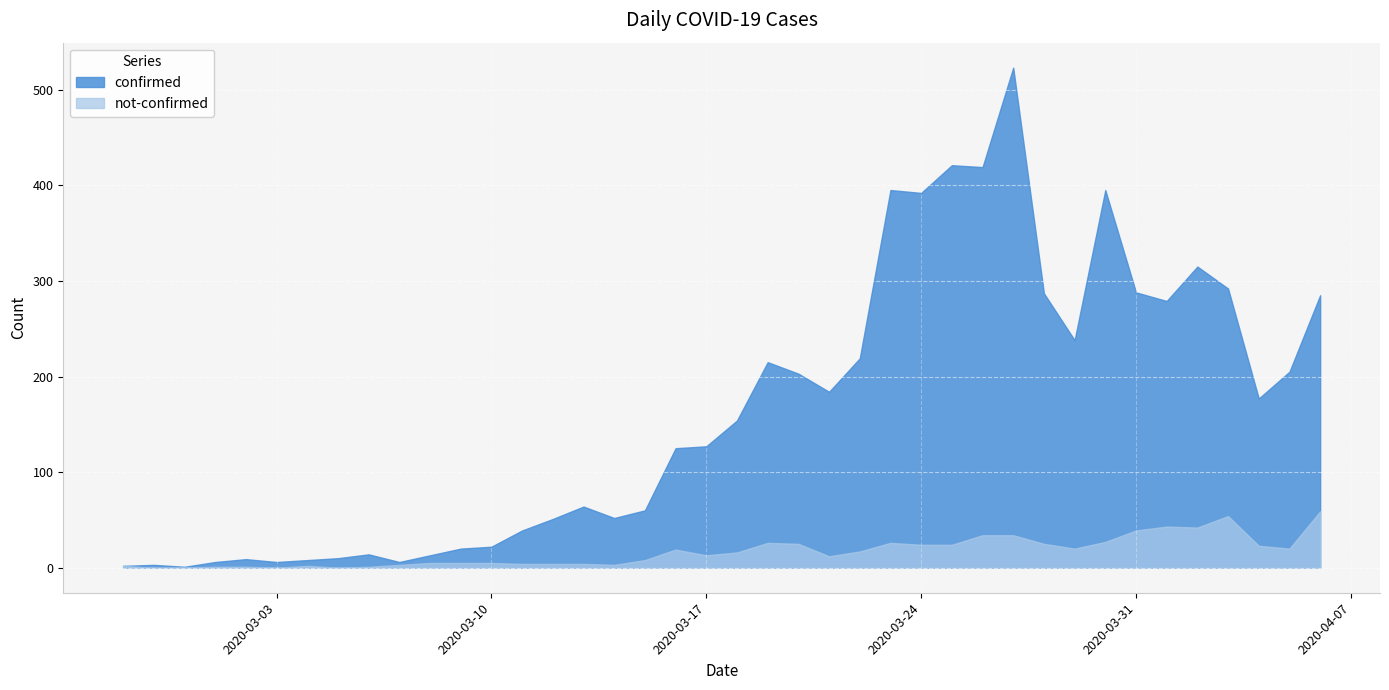

Count the number of data series in this chart.

2